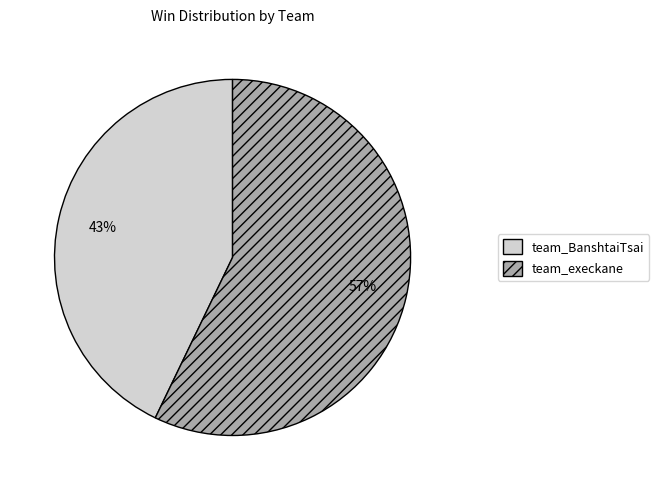

To the nearest percent, what portion does team_execkane represent?

57%